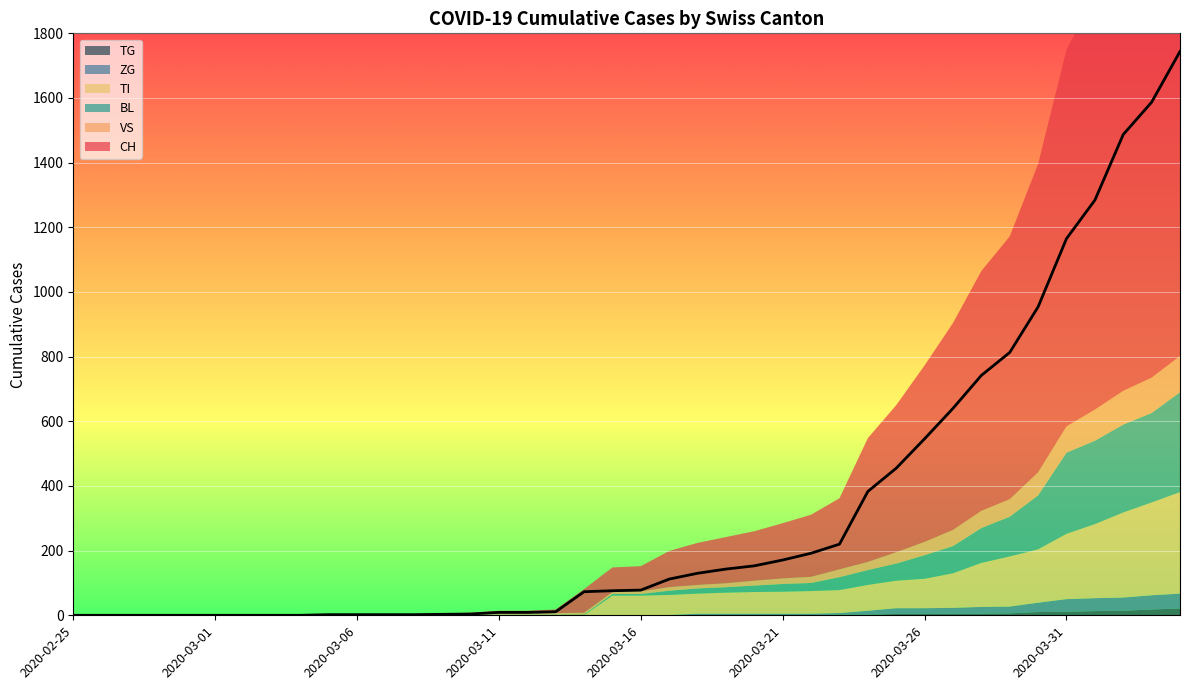

True or false: TI and CH intersect in this chart.

False